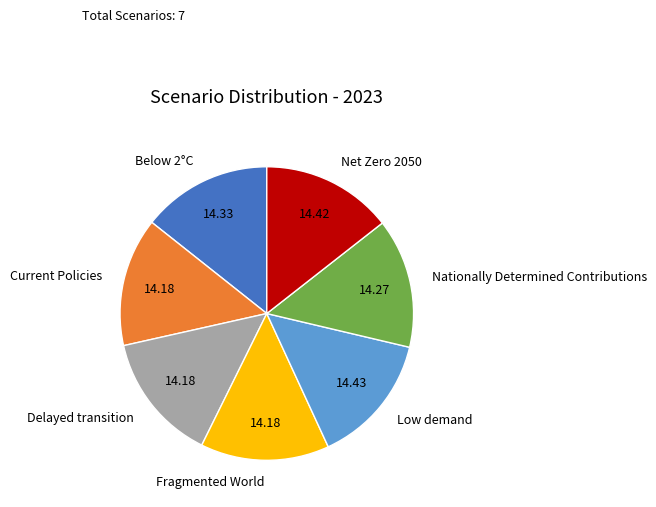

Is there any slice that represents more than half of the pie?

No